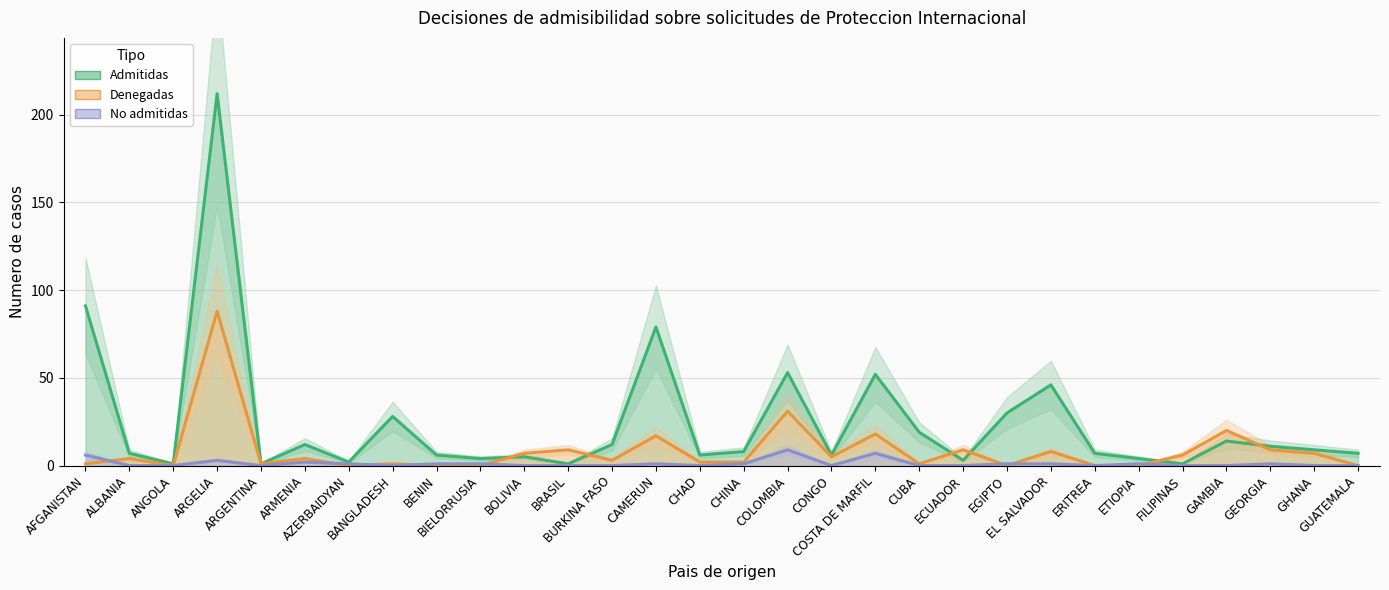

What is the difference between the maximum and minimum values in the Admitidas series?

211